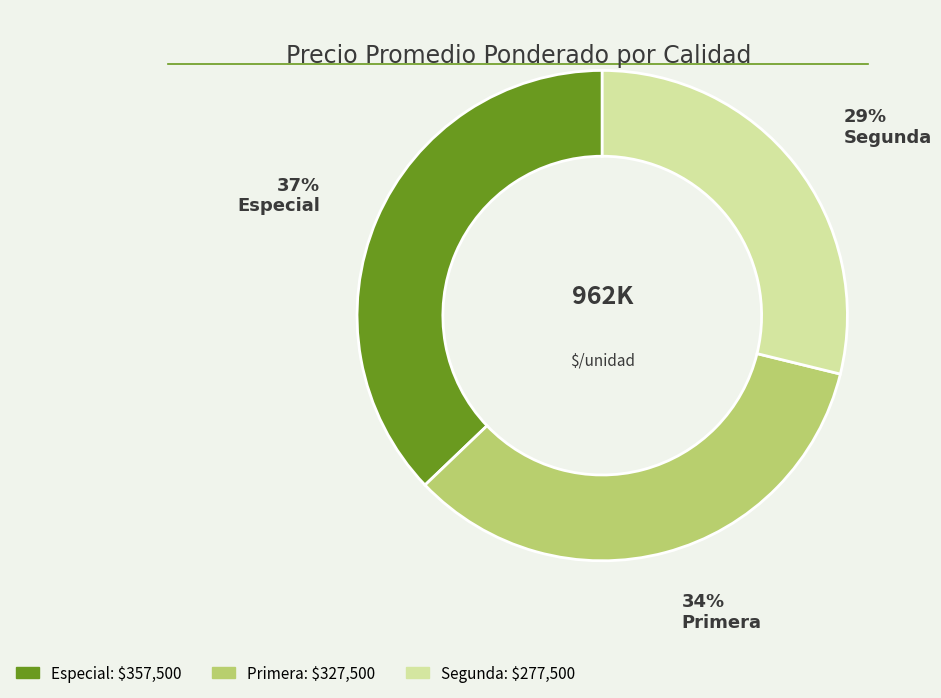

Which has a higher value, Especial or Primera?

Especial